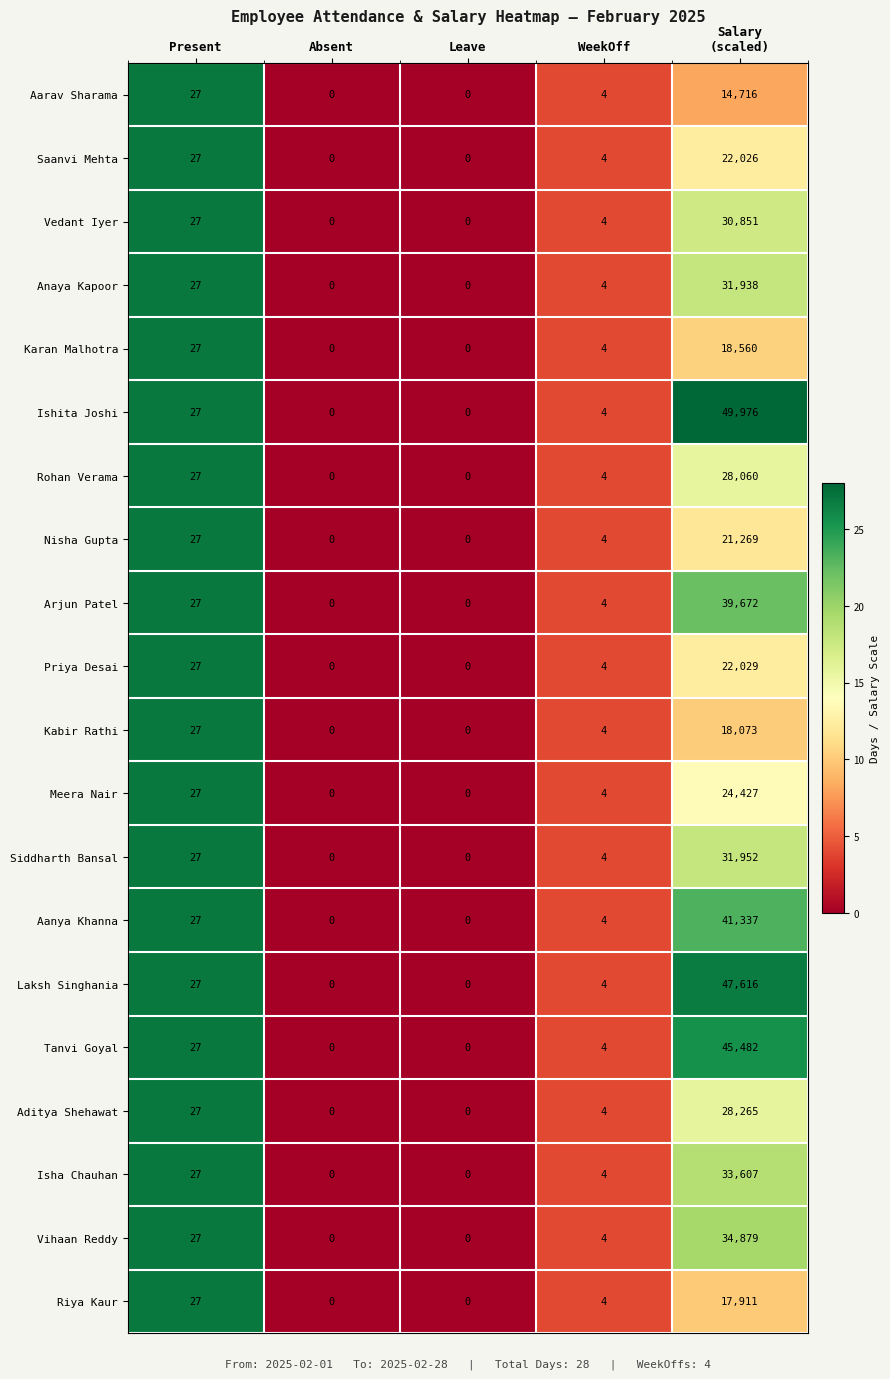

The value of Riya Kaur at Present is 27. True or false?

True